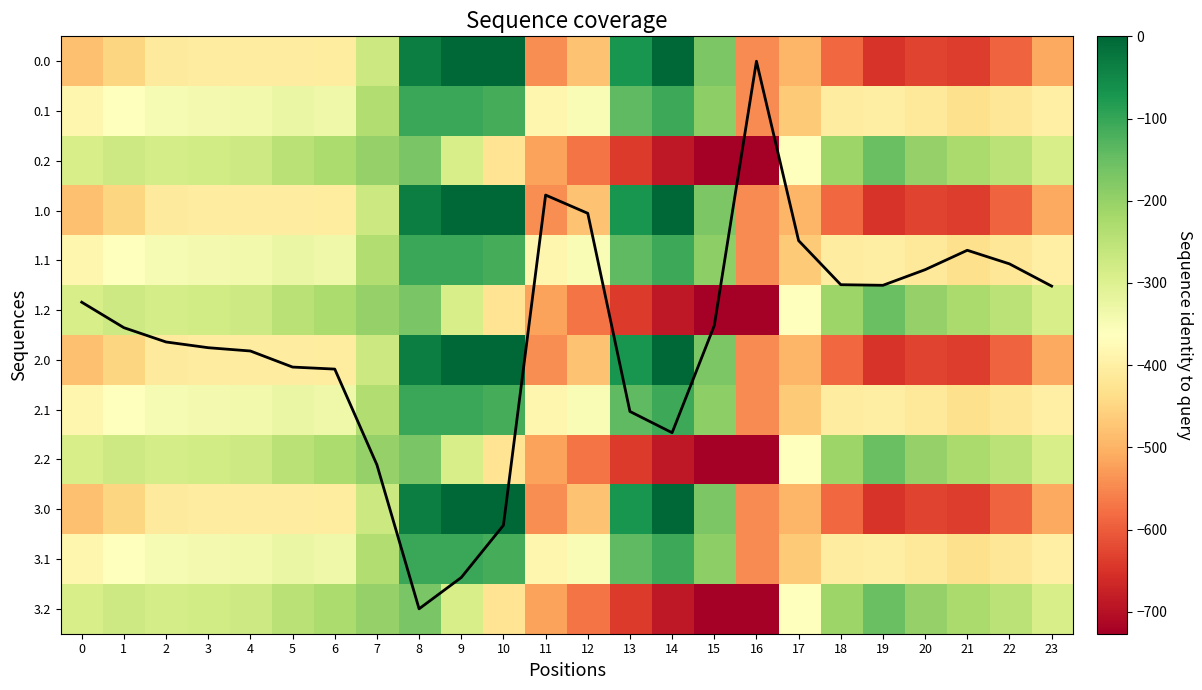

At which category is the sum across all series the highest?

8